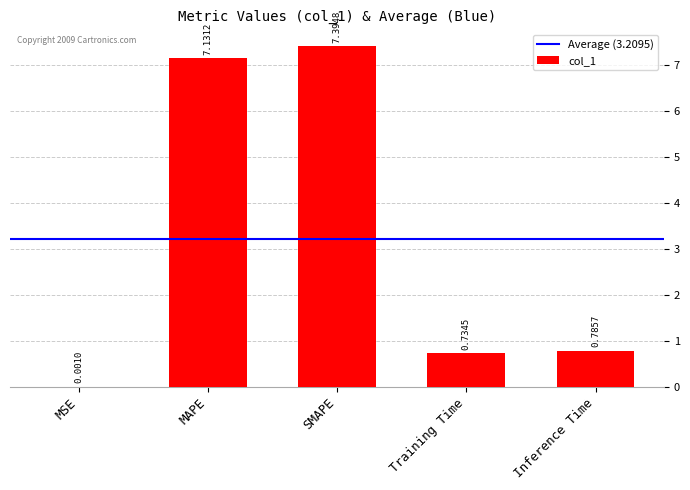

At which label is the value closest to 3?

Inference Time